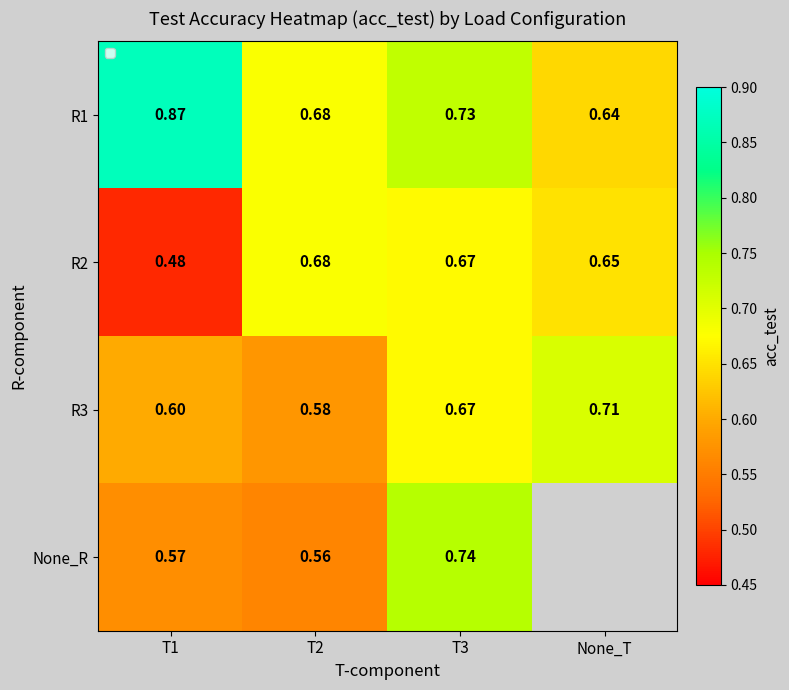

What is the total value across all series at T2?

2.5